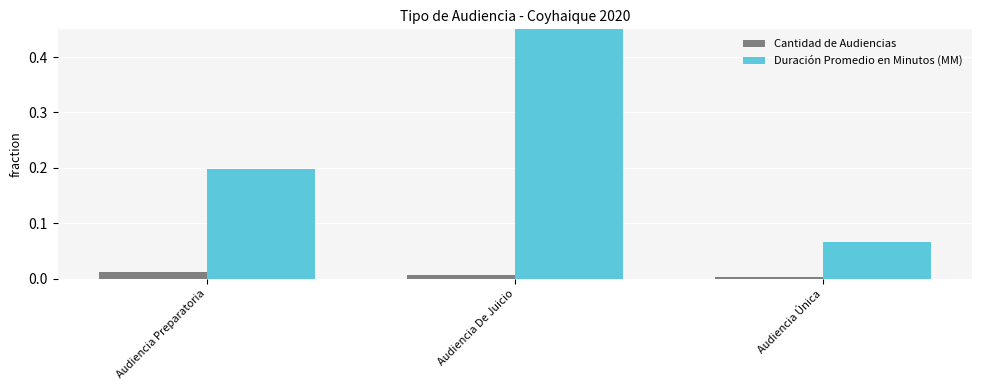

Read the Duración Promedio en Minutos (MM) value at Audiencia De Juicio.

0.7